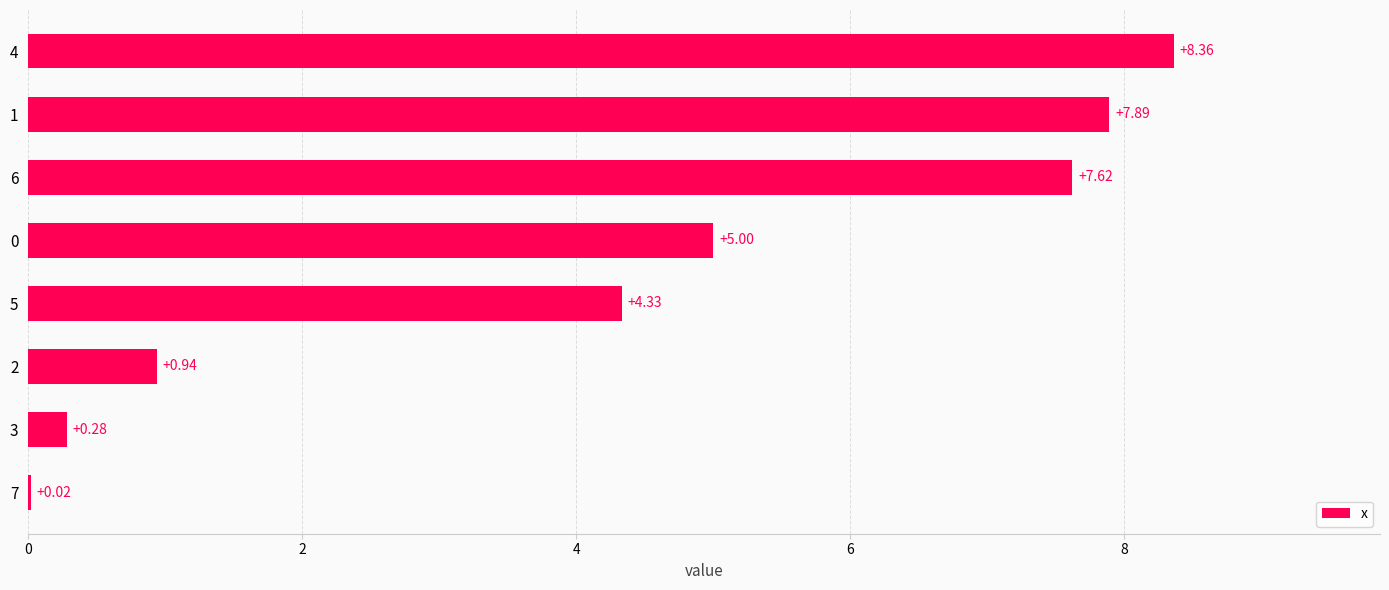

What is the change in value from 6 to 1?

+0.3